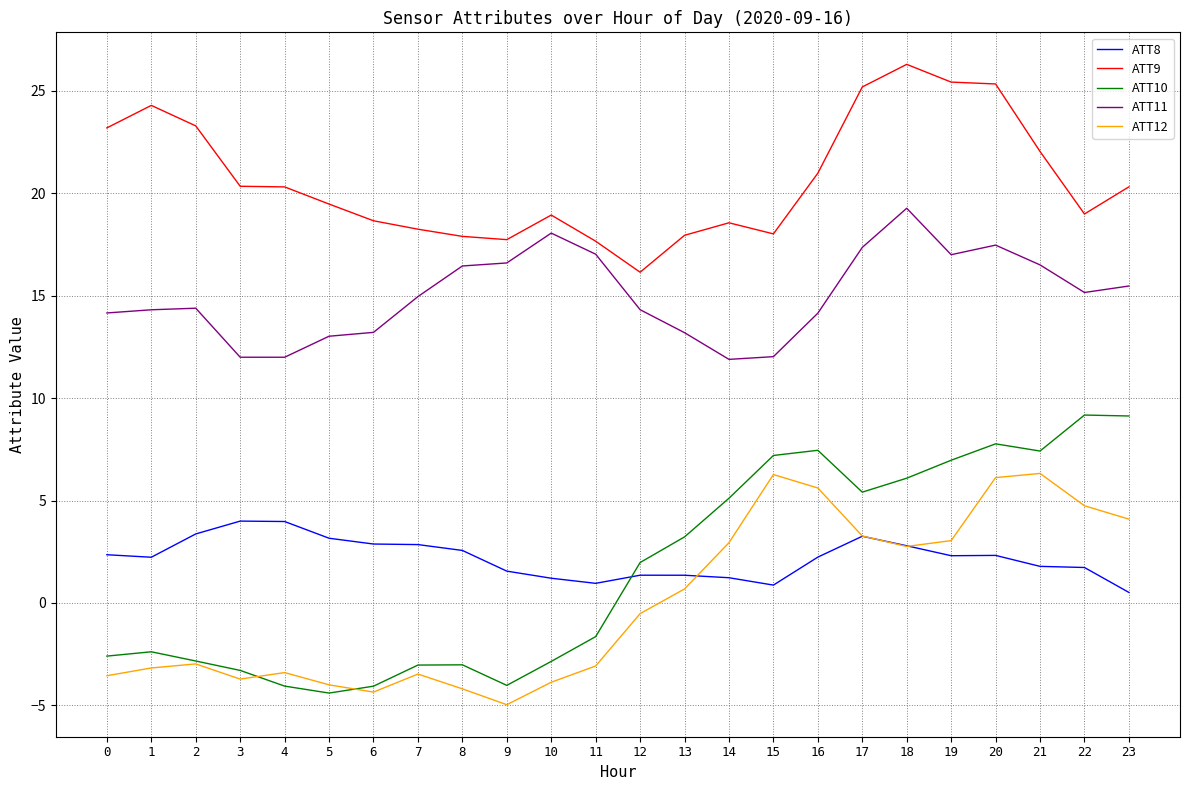

Is it true that ATT8 equals 3.1 at 21?

False